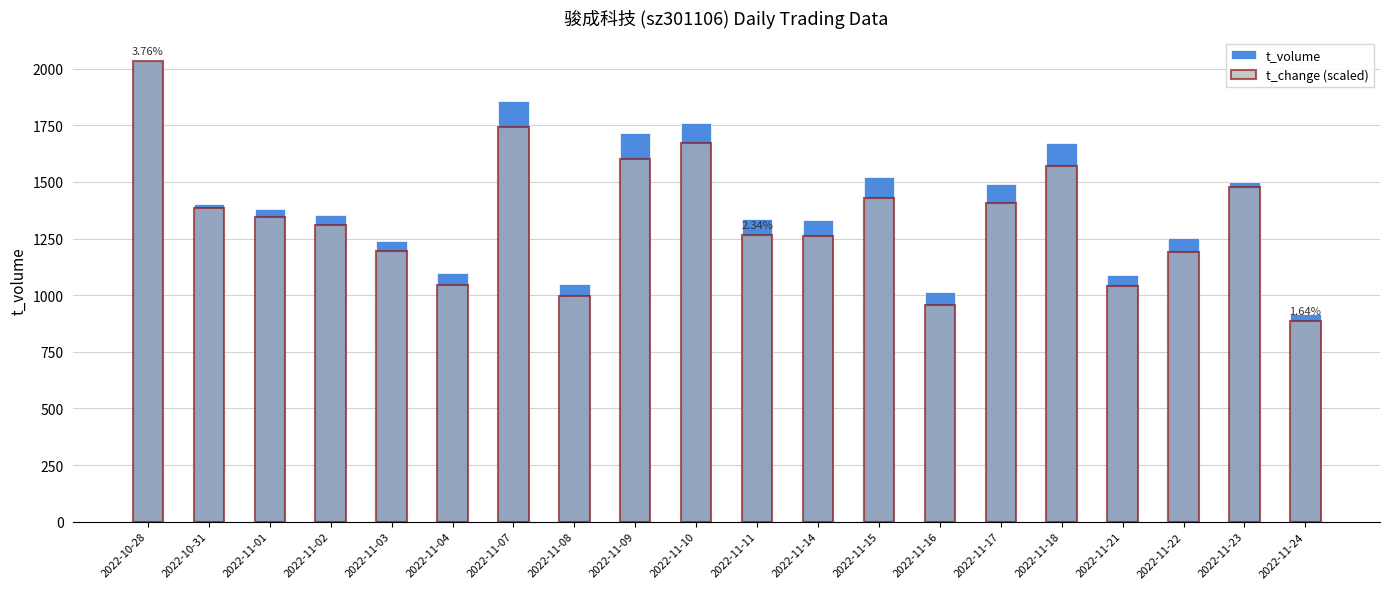

Reading left to right, transcribe all the data shown in this chart.

t_volume: 2034.0	1401.0	1379.0	1354.0	1240.0	1097.0	1856.0	1049.0	1718.0	1762.0	1335.0	1330.0	1522.0	1015.0	1492.0	1673.0	1087.0	1254.0	1500.0	917.0
t_change (scaled): 2034.0	1384.9	1347.0	1309.1	1195.5	1044.0	1741.9	995.4	1601.2	1671.6	1265.8	1260.4	1428.1	957.5	1406.5	1568.8	1038.6	1190.1	1476.8	887.2